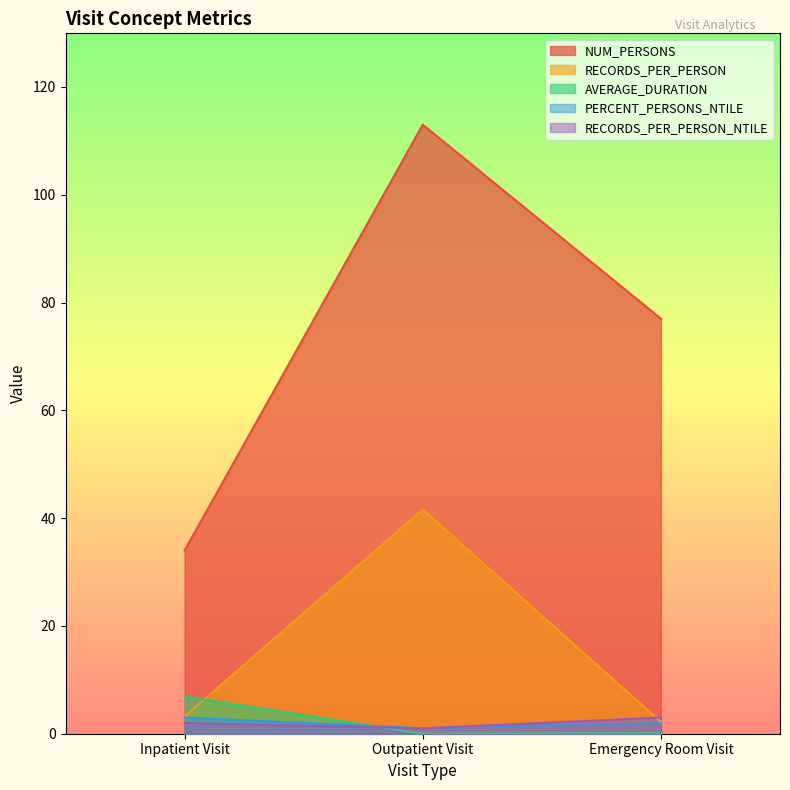

At which label is PERCENT_PERSONS_NTILE closest to 2?

Emergency Room Visit